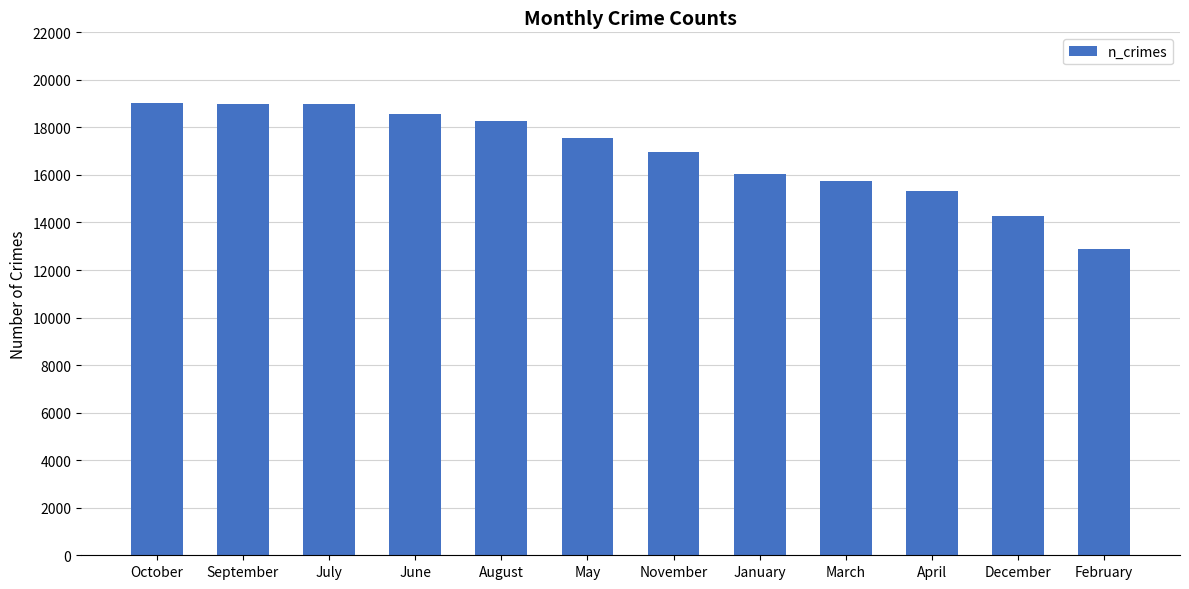

How many categories are shown in the chart?

12